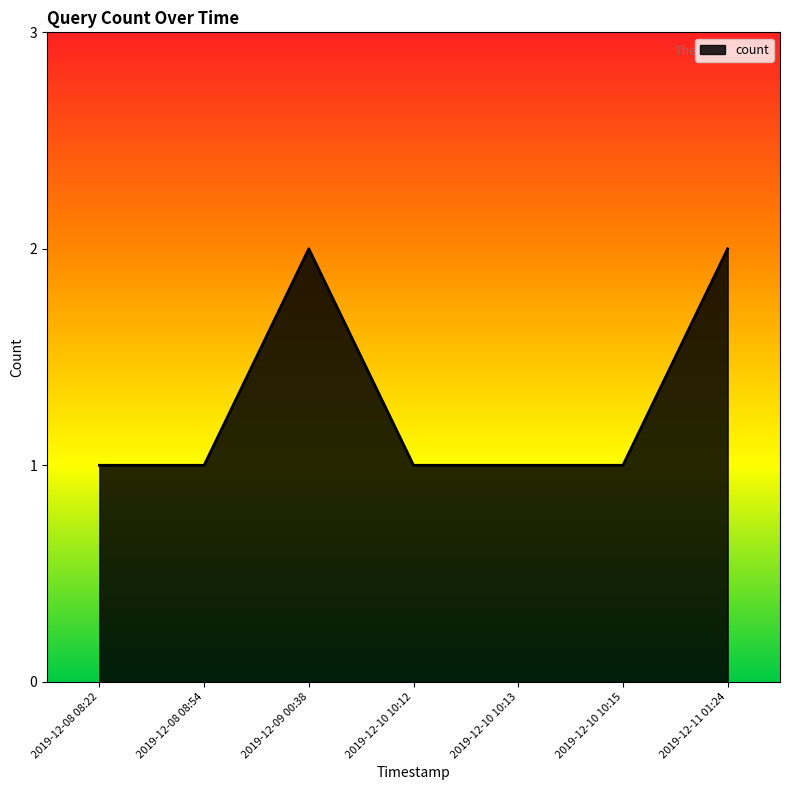

How many lines are shown in the chart?

1